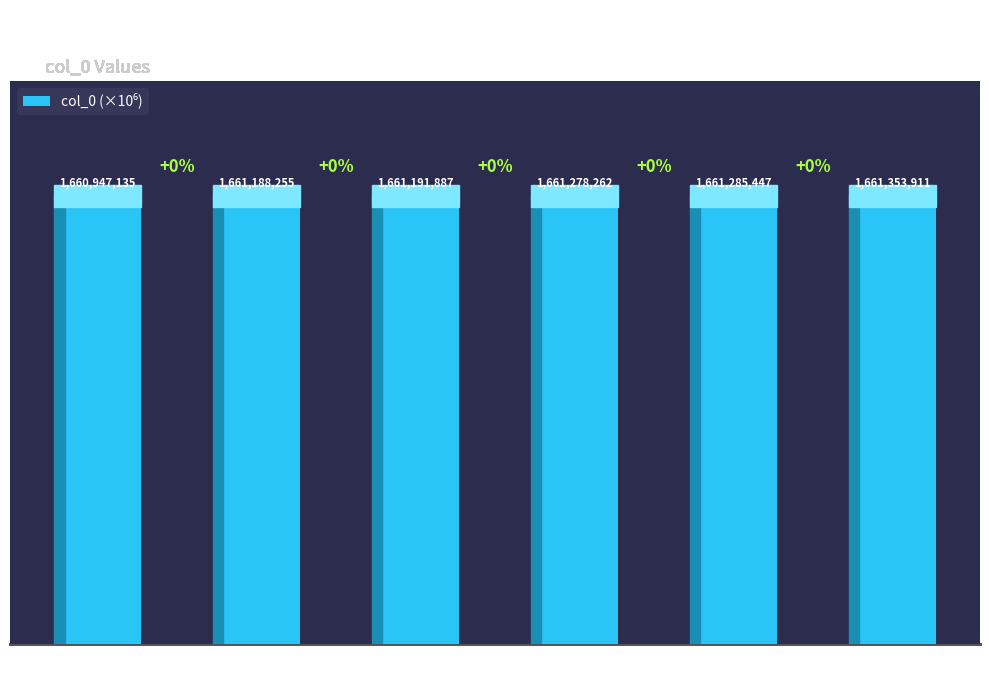

List the labels in order of value, largest first.

cat 6, cat 5, cat 4, cat 3, cat 2, cat 0